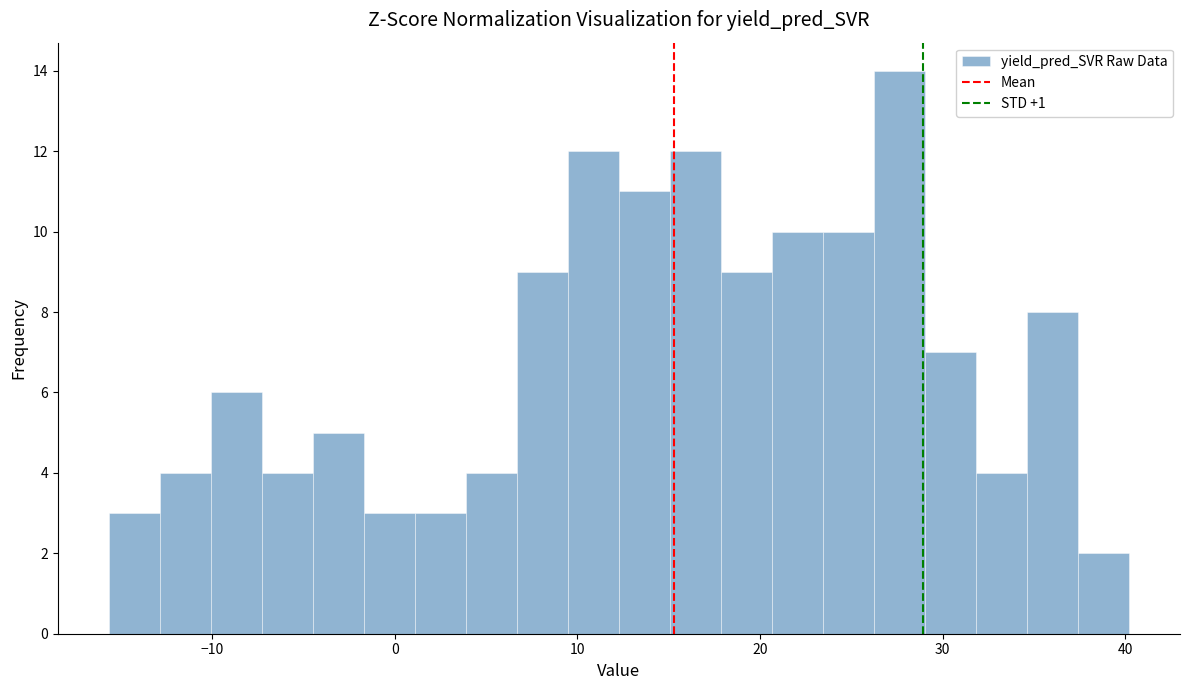

Read against the x-axis, roughly where is the centre of the tallest bar?

28